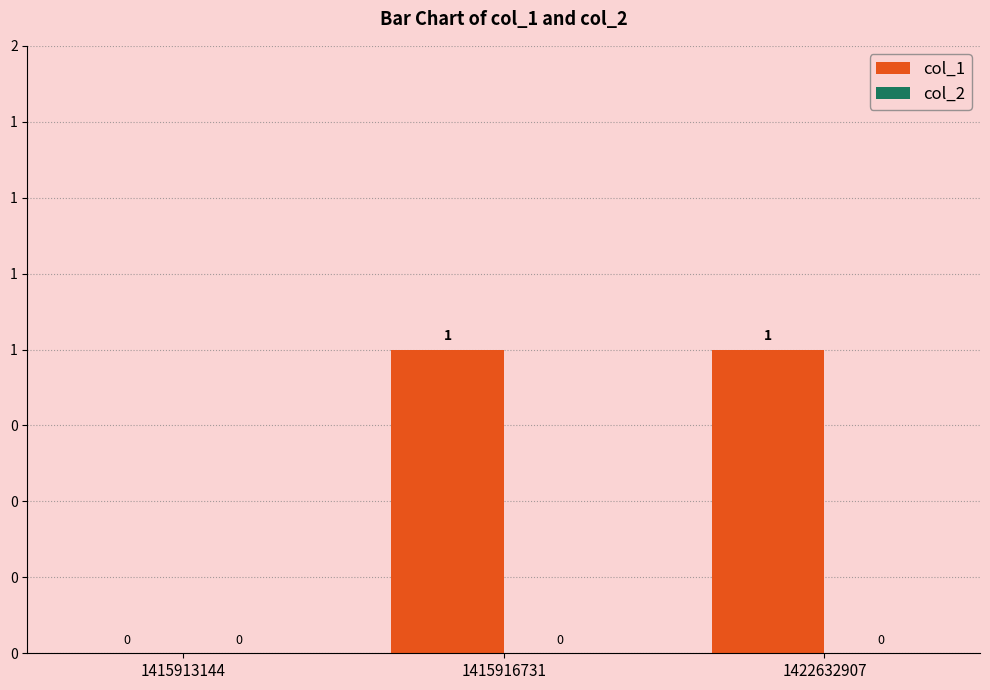

Are the bars horizontal?

No